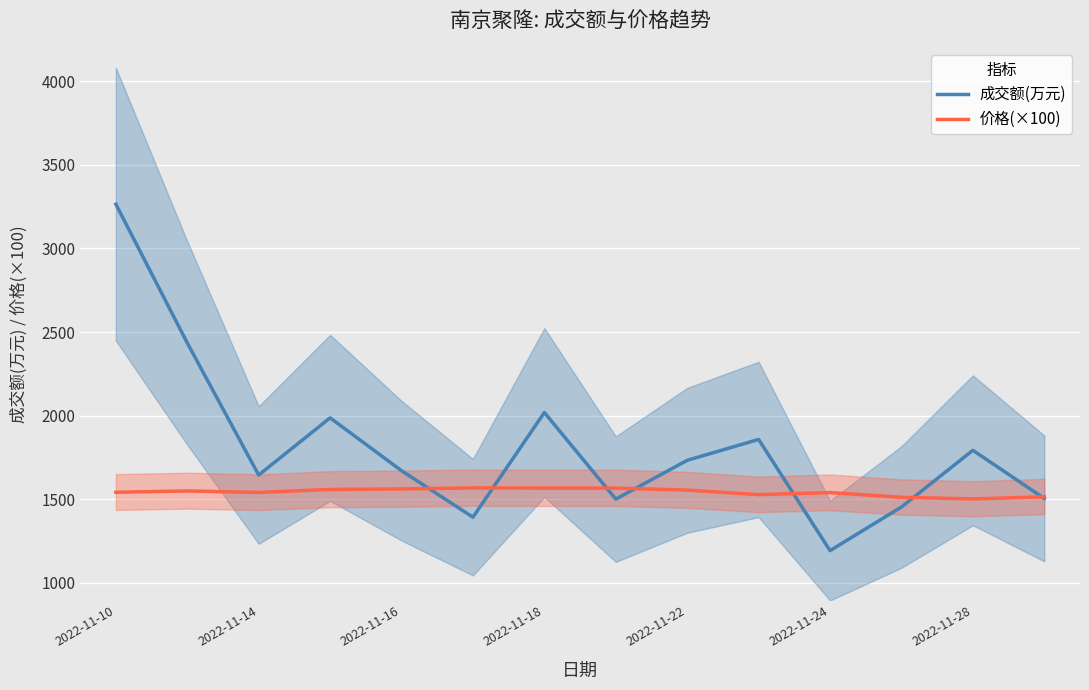

What is the approximate value of 成交额(万元) at 2022-11-28, to the nearest 100?

1800